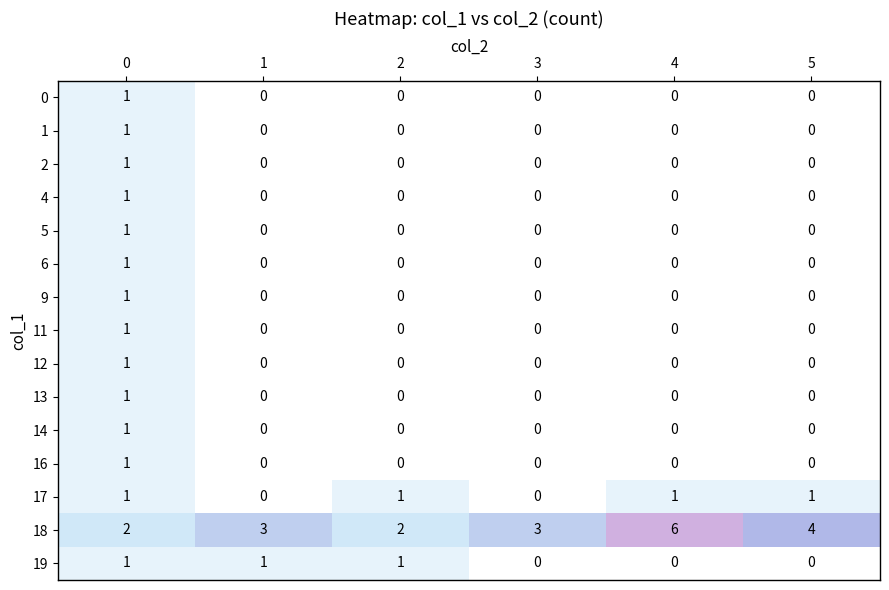

Is the value of 18 at 2 greater than the value of 11 at 4?

Yes